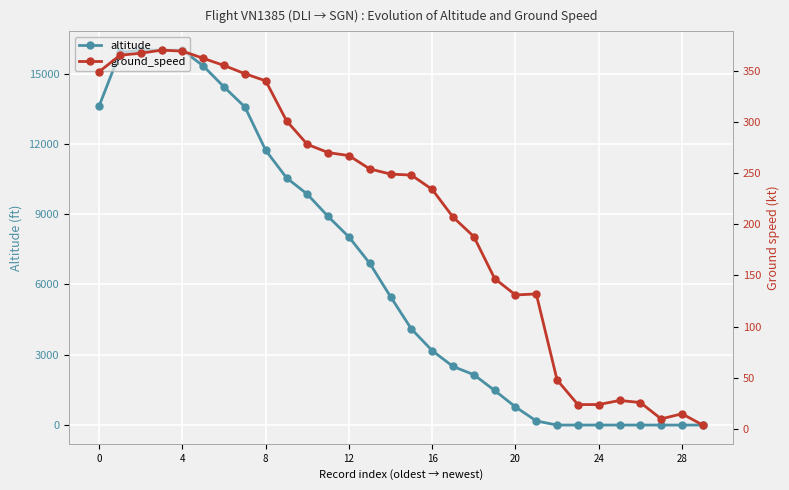

True or false: ground_speed and altitude intersect in this chart.

True